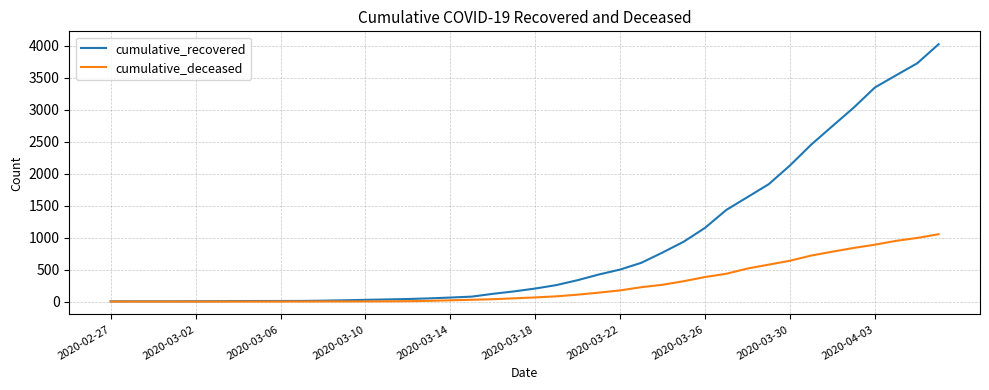

Which series has the widest spread of values?

cumulative_recovered